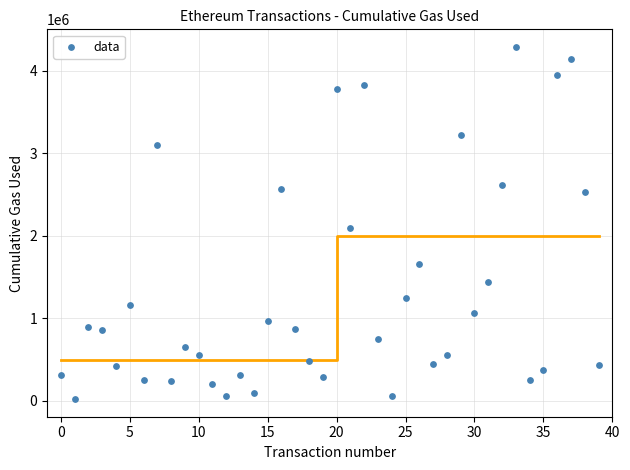

What is the range of Y values (max minus min)?

4269814